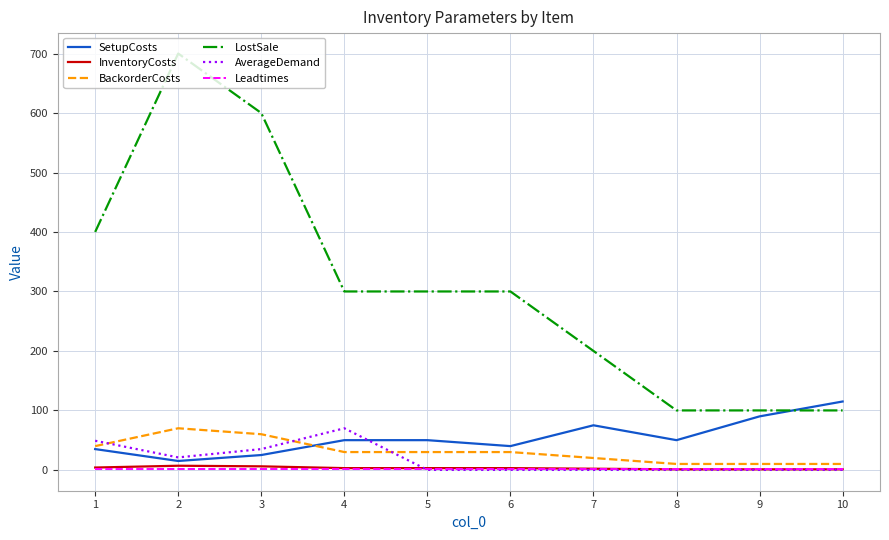

True or false: LostSale and Leadtimes cross at least once.

False